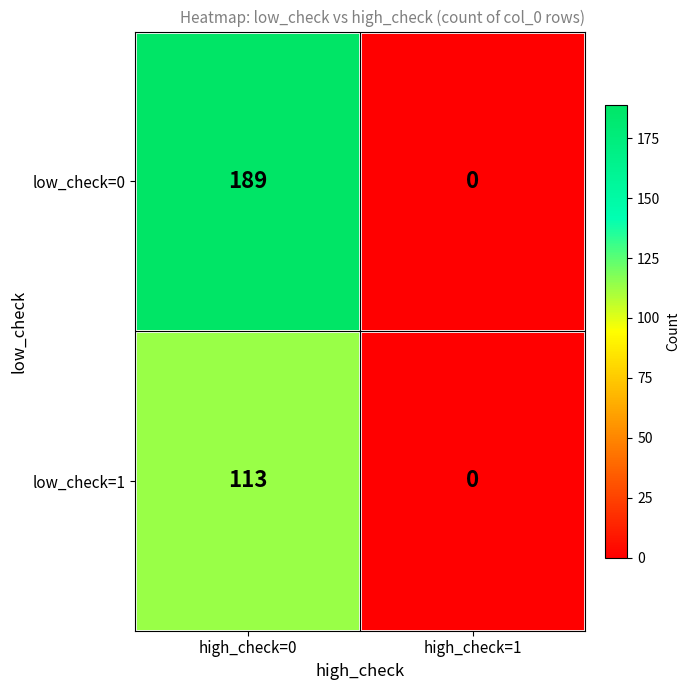

List the series in order of their peak value, lowest first.

low_check=1, low_check=0